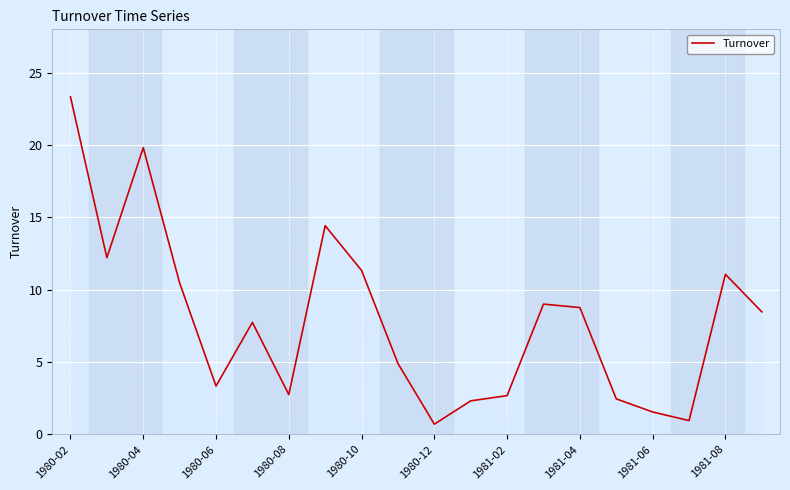

What is the difference between the maximum and minimum values?

22.6